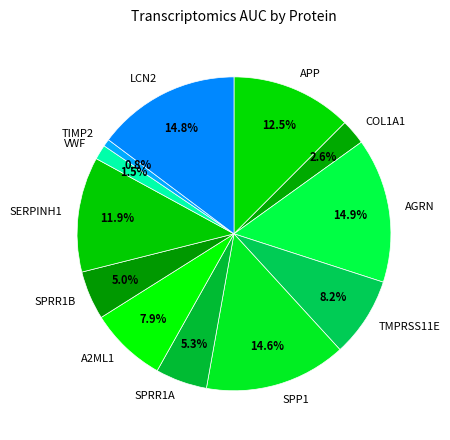

What percentage is the TIMP2 slice, to the nearest percent?

1%